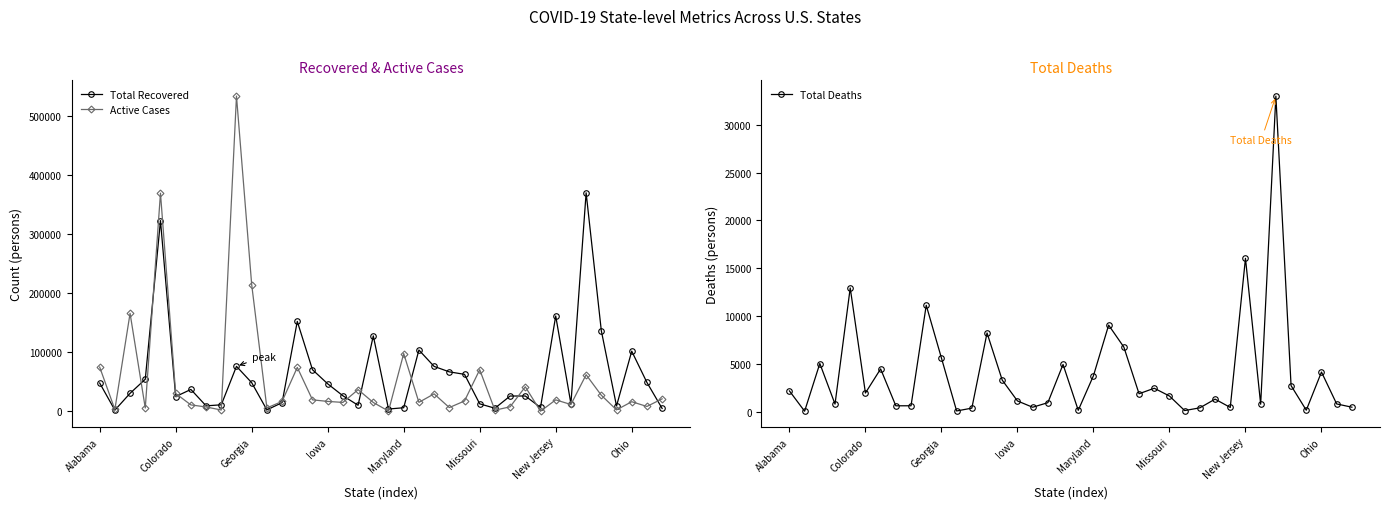

What is the difference between the maximum and minimum values in the Active Cases series?

533971